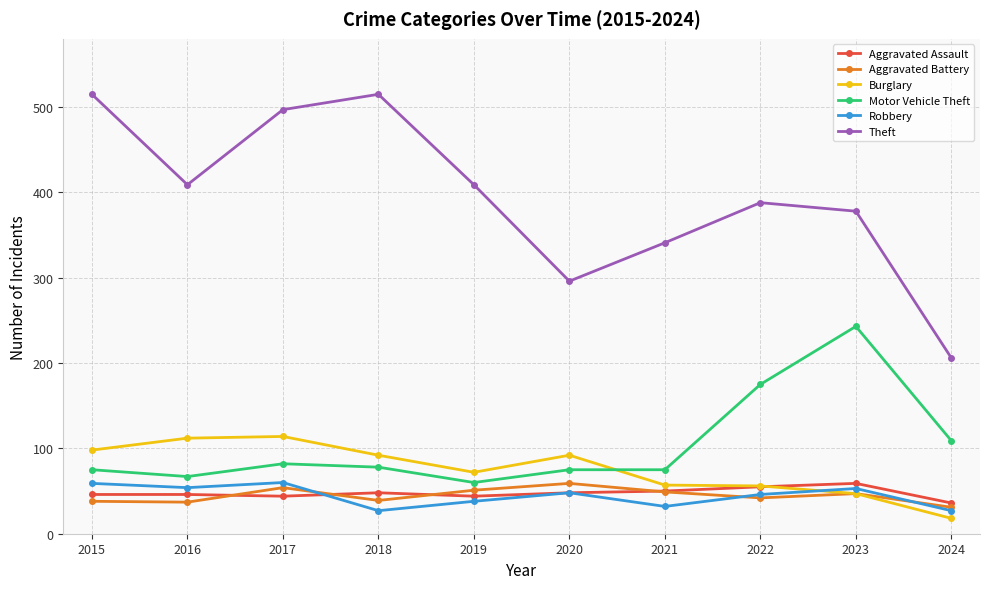

What is the difference between the maximum and minimum values in the Burglary series?

96